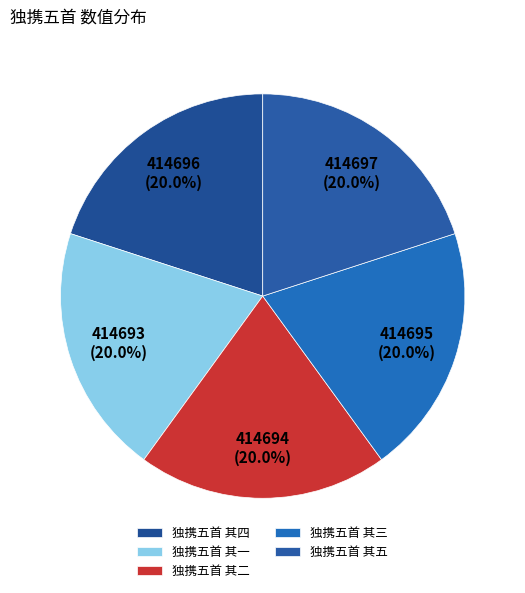

To the nearest percent, what is the combined percentage of 独携五首 其五 and 独携五首 其三?

40%